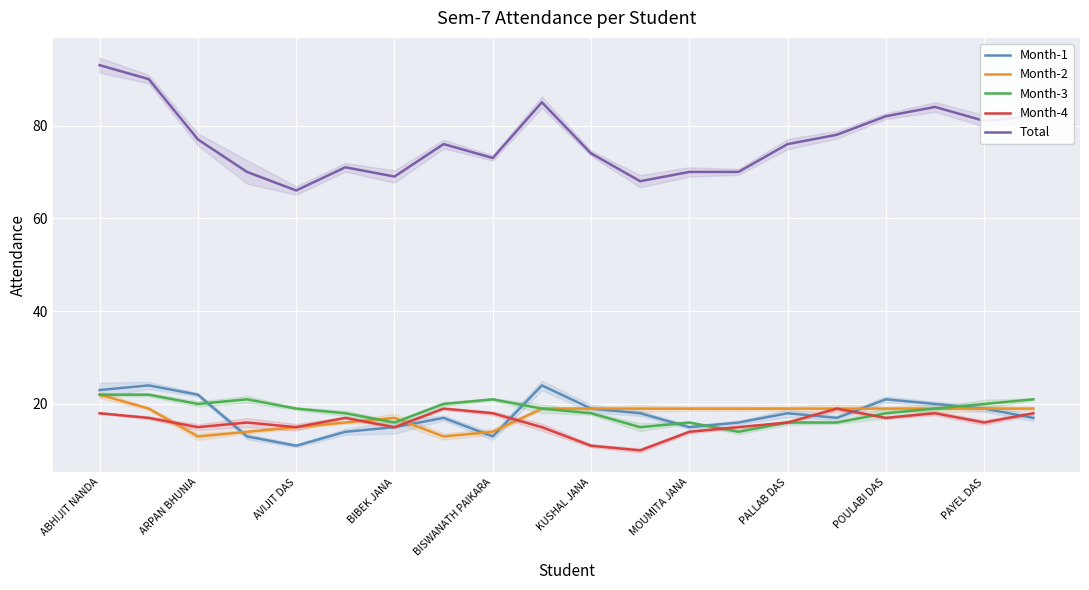

How many distinct data groups are displayed?

5